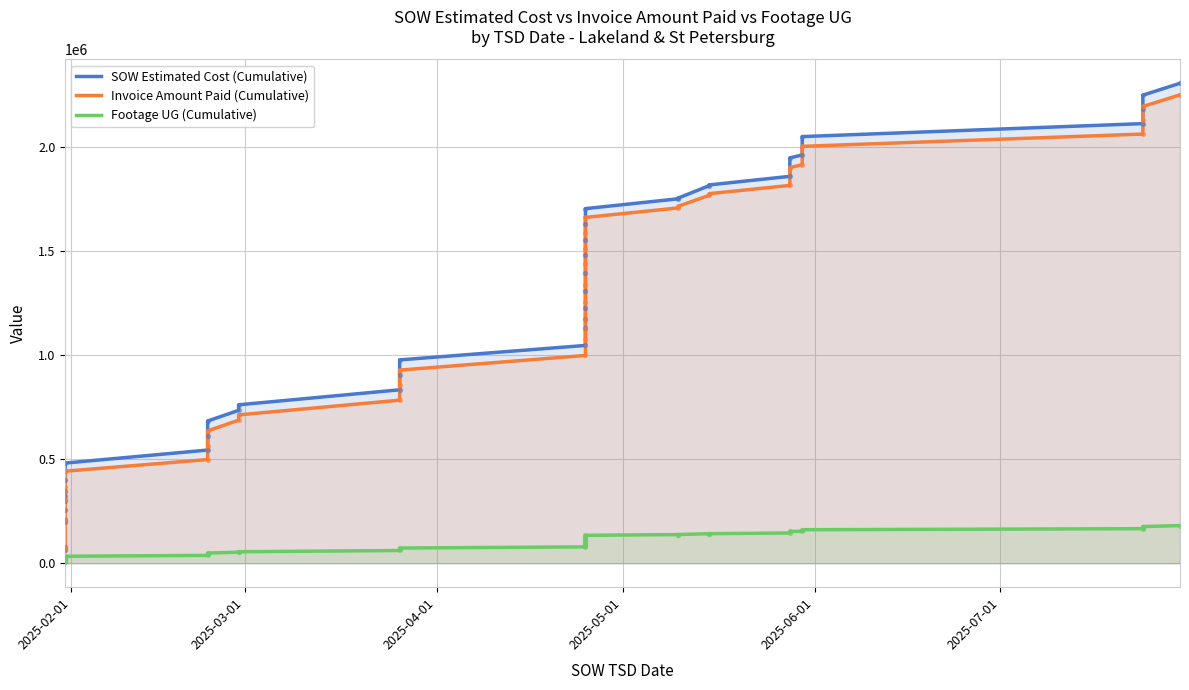

Is the value of Invoice Amount Paid (Cumulative) at 28 greater than the value of Footage UG (Cumulative) at 23?

Yes